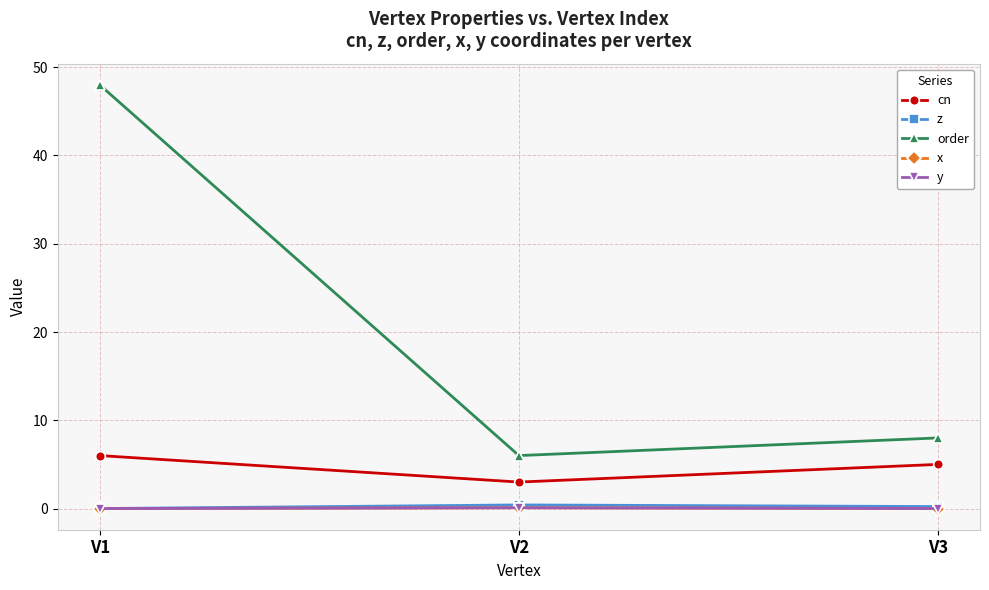

The y series shows 0.0 at V1. True or false?

True